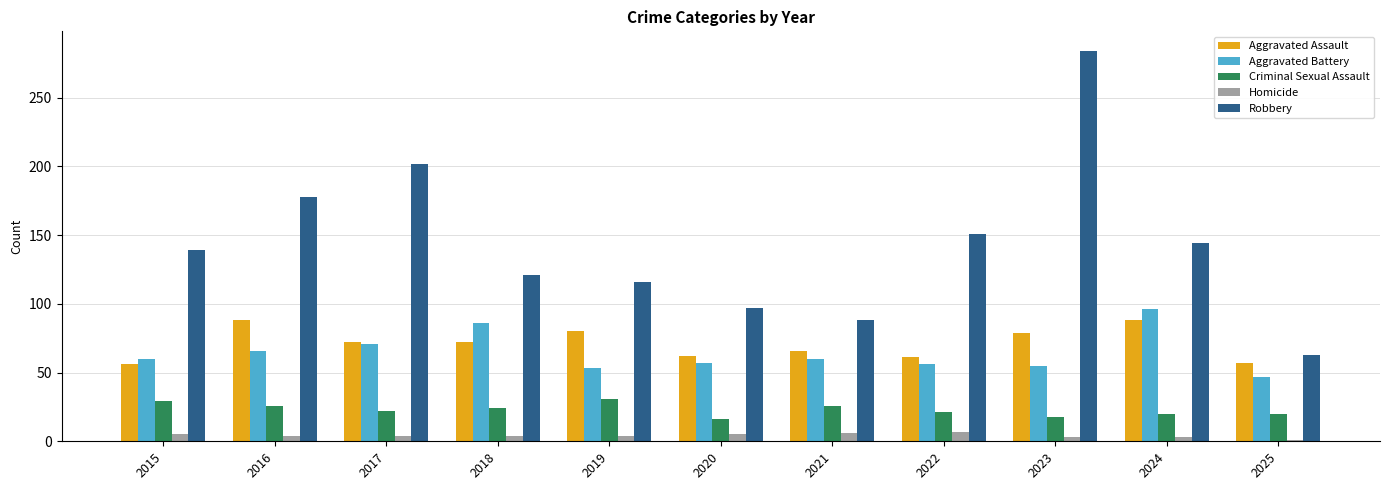

Rank the series by their maximum value, from lowest to highest.

Homicide, Criminal Sexual Assault, Aggravated Assault, Aggravated Battery, Robbery